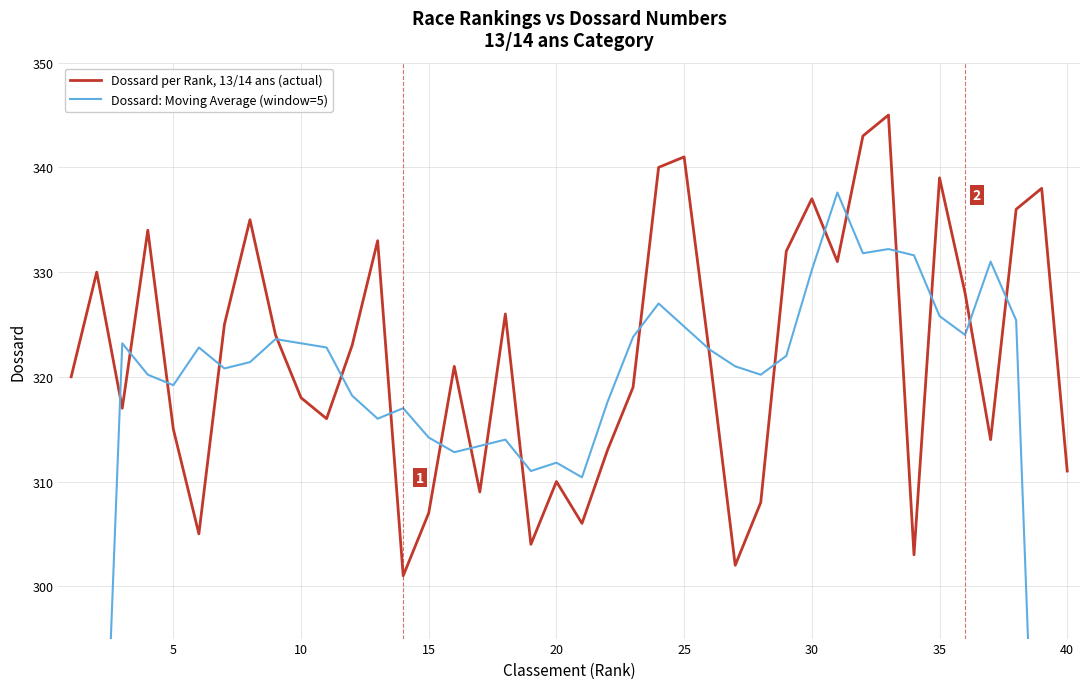

What is the maximum value for Dossard per Rank, 13/14 ans (actual)?

345